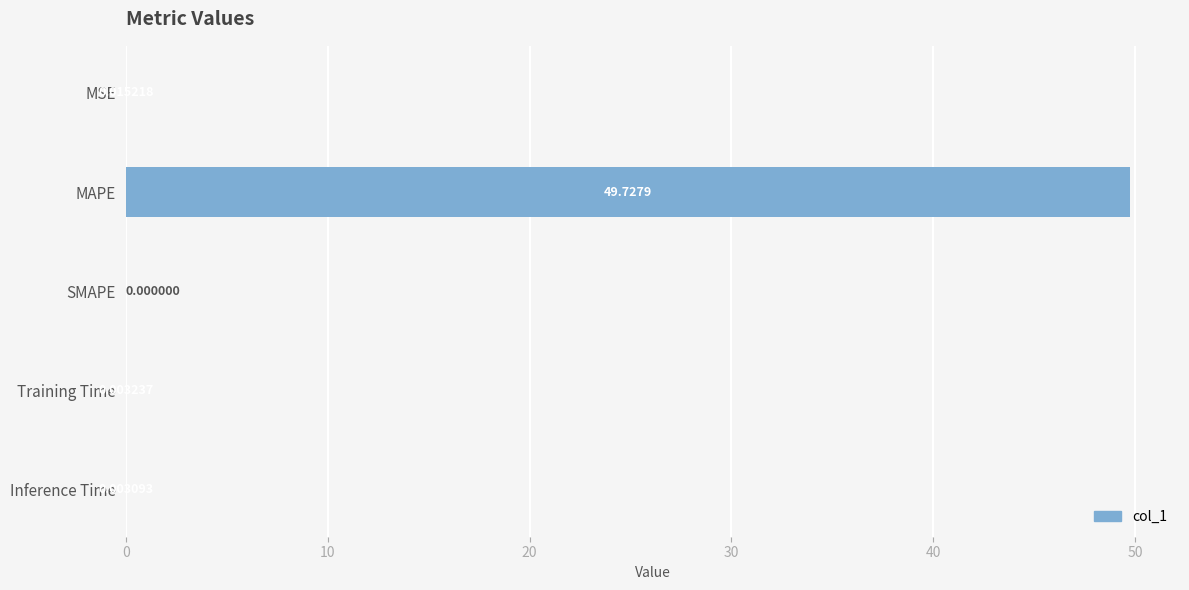

Are the bars horizontal?

Yes